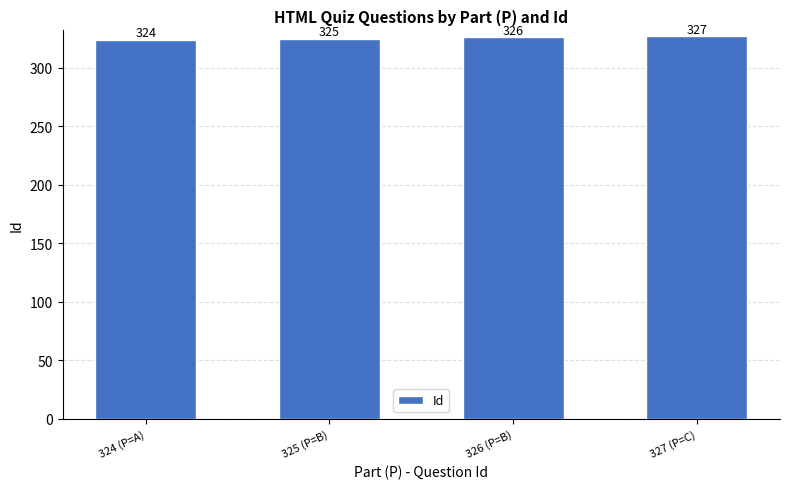

Is it true that the value at 324 (P=A) is 451?

False